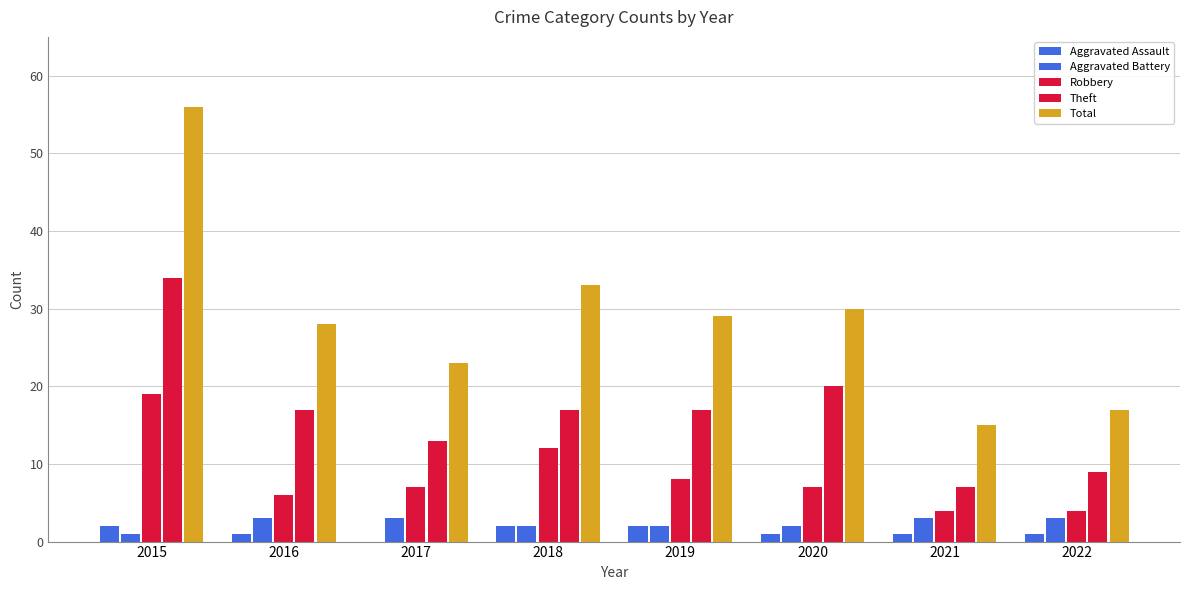

How many data points does each series have?

8